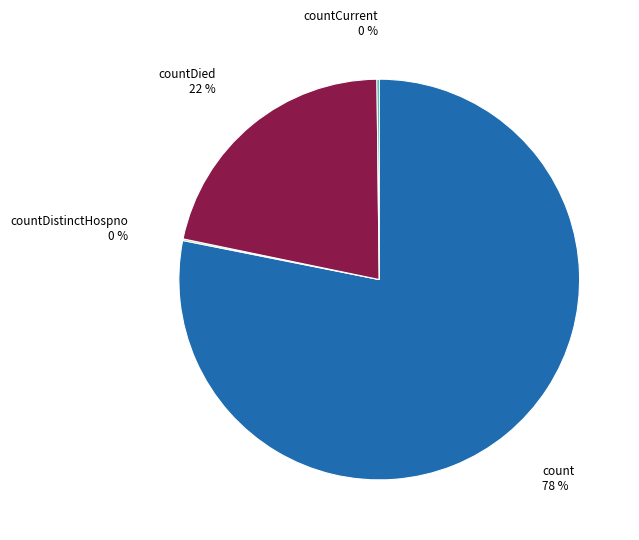

To the nearest percent, what is the average slice percentage?

25%